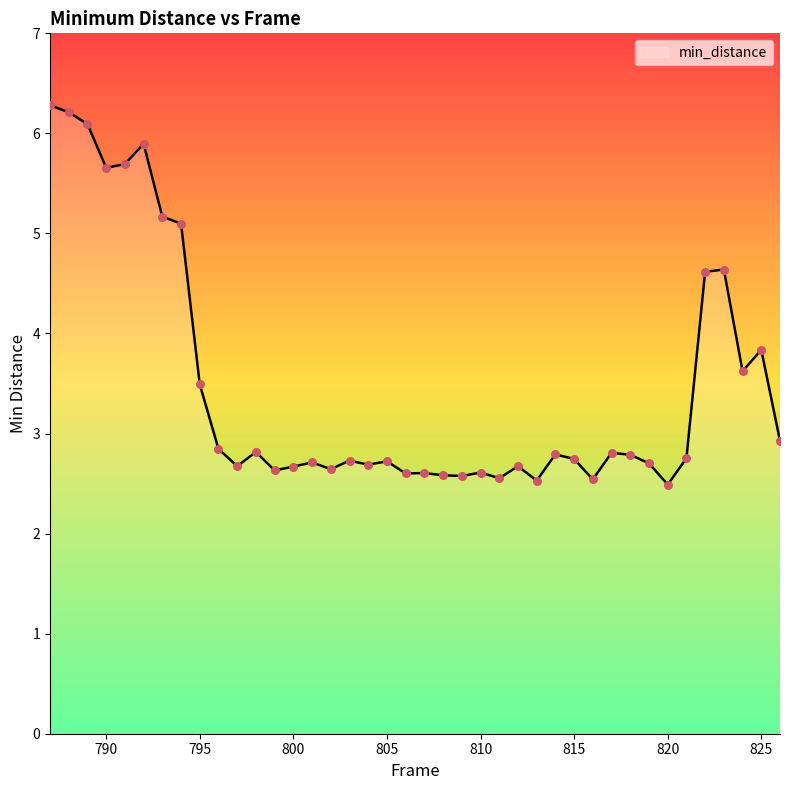

What is the maximum value shown in the chart?

6.3